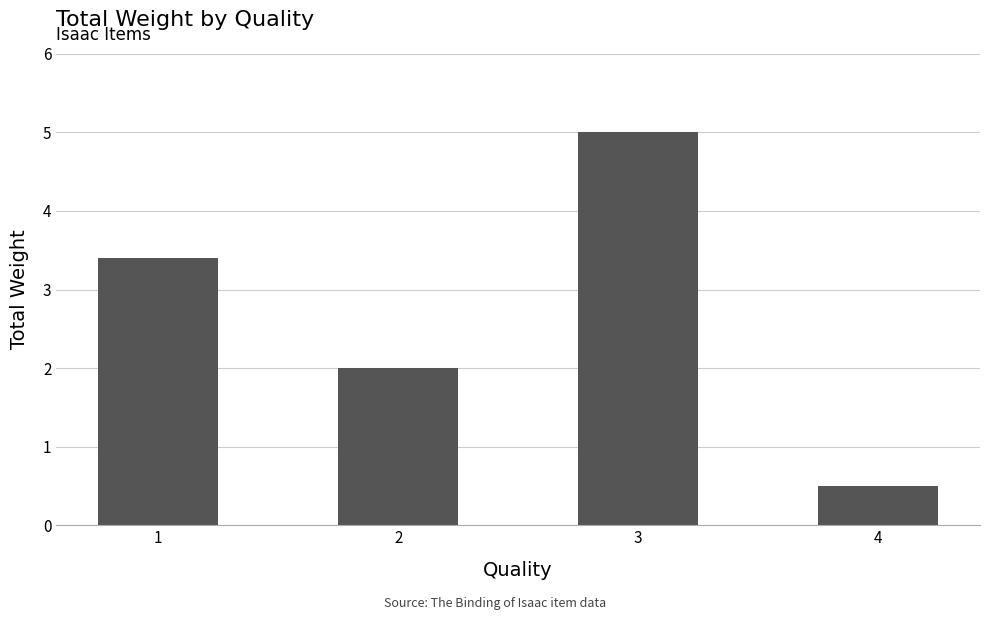

What is the average value?

2.7